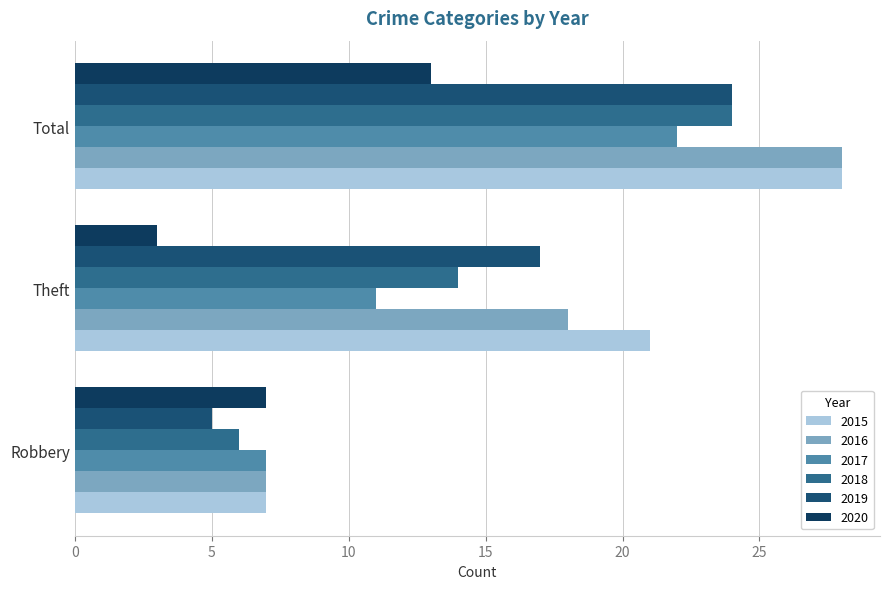

How many data points does each series have?

3